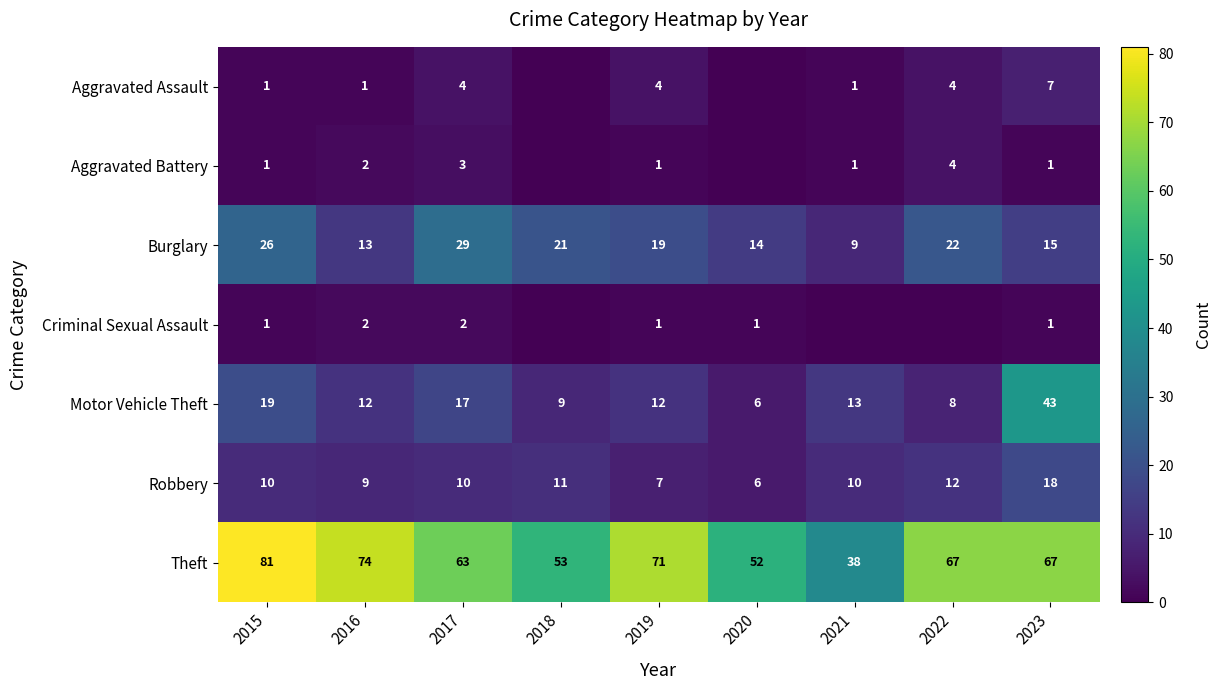

Where is Robbery nearest to the value 12?

2022